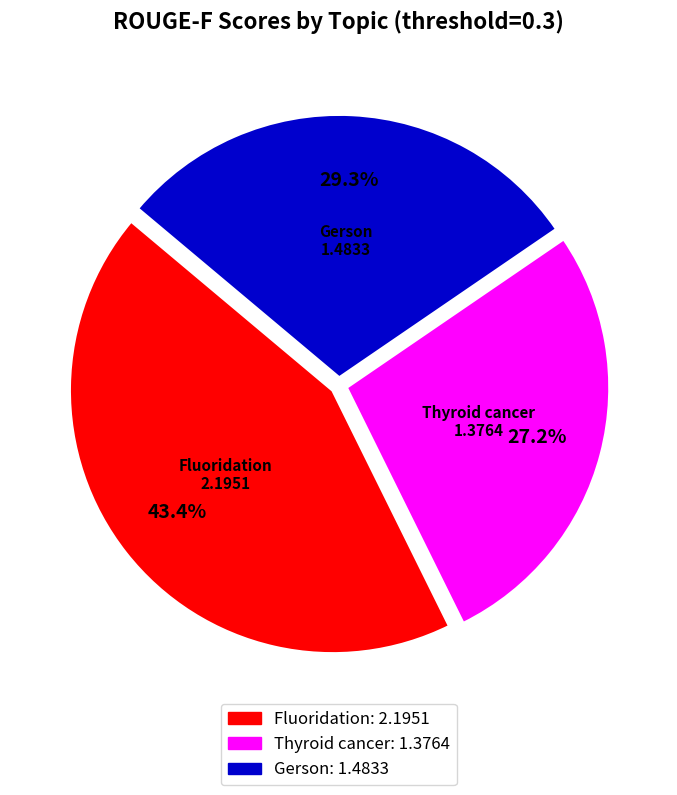

Is the sum of Thyroid cancer and Gerson greater than half?

Yes